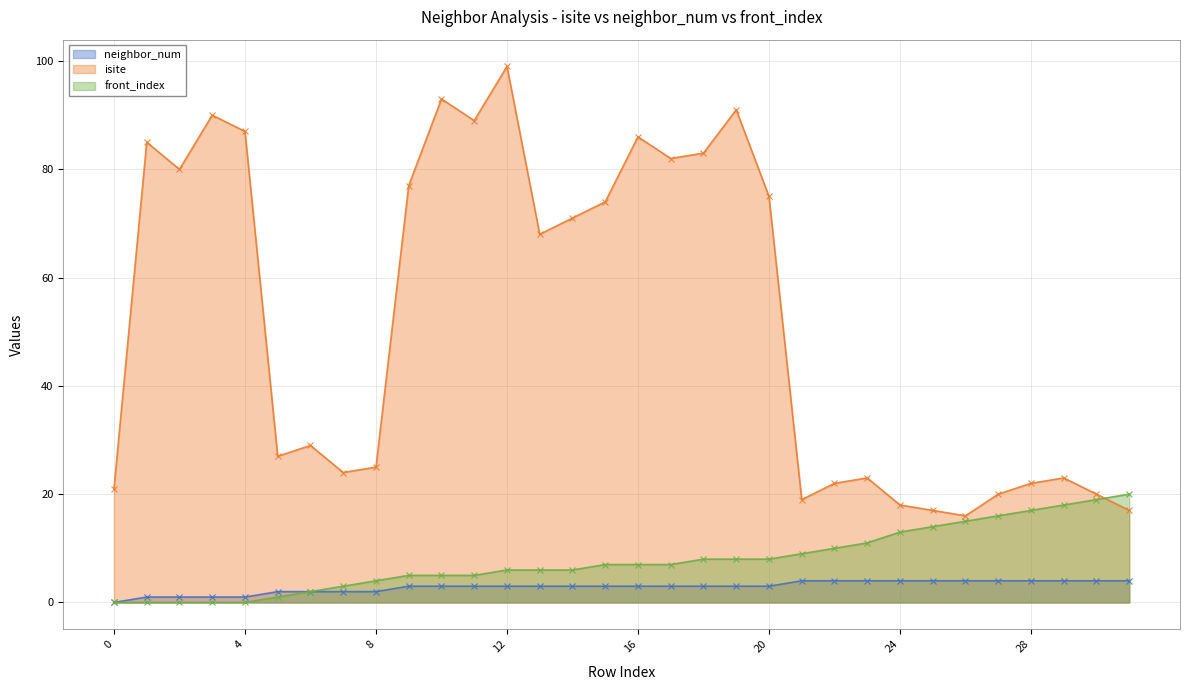

What are all the series names shown in the legend?

neighbor_num, isite, front_index